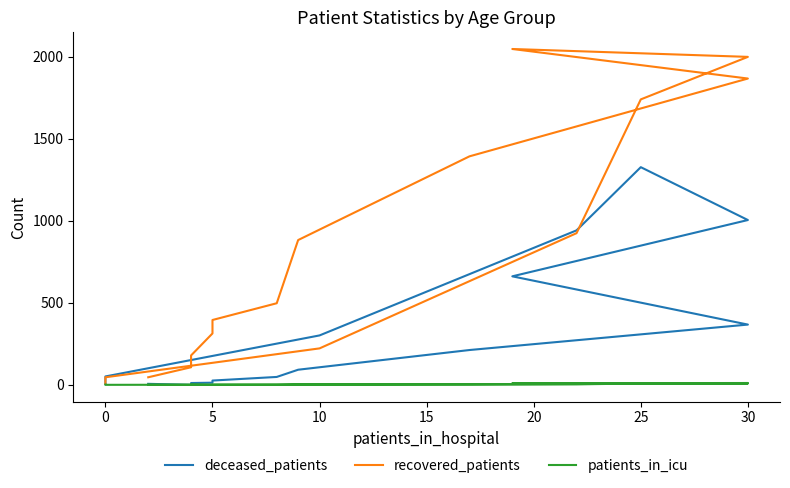

What is the maximum value shown in the chart?

2046